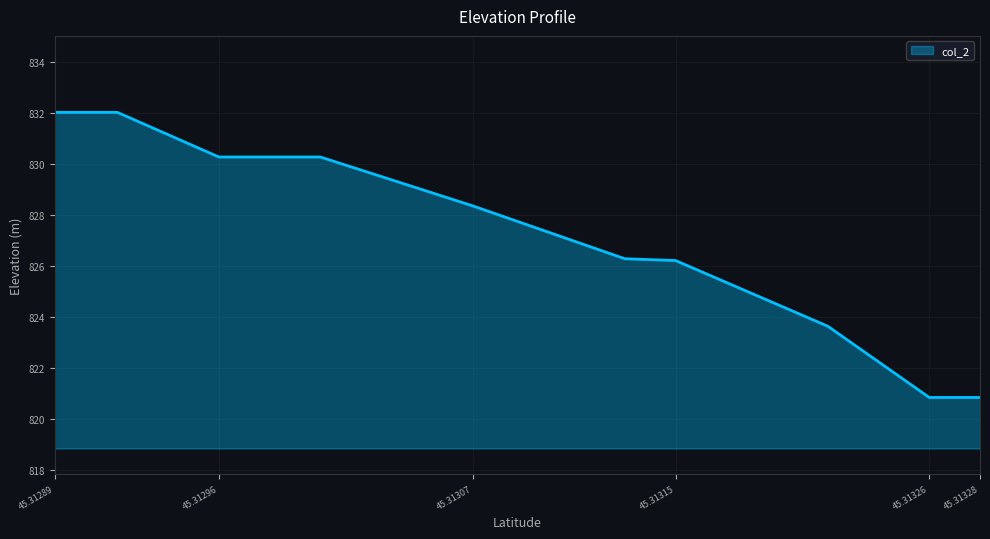

How many values are below 826?

4